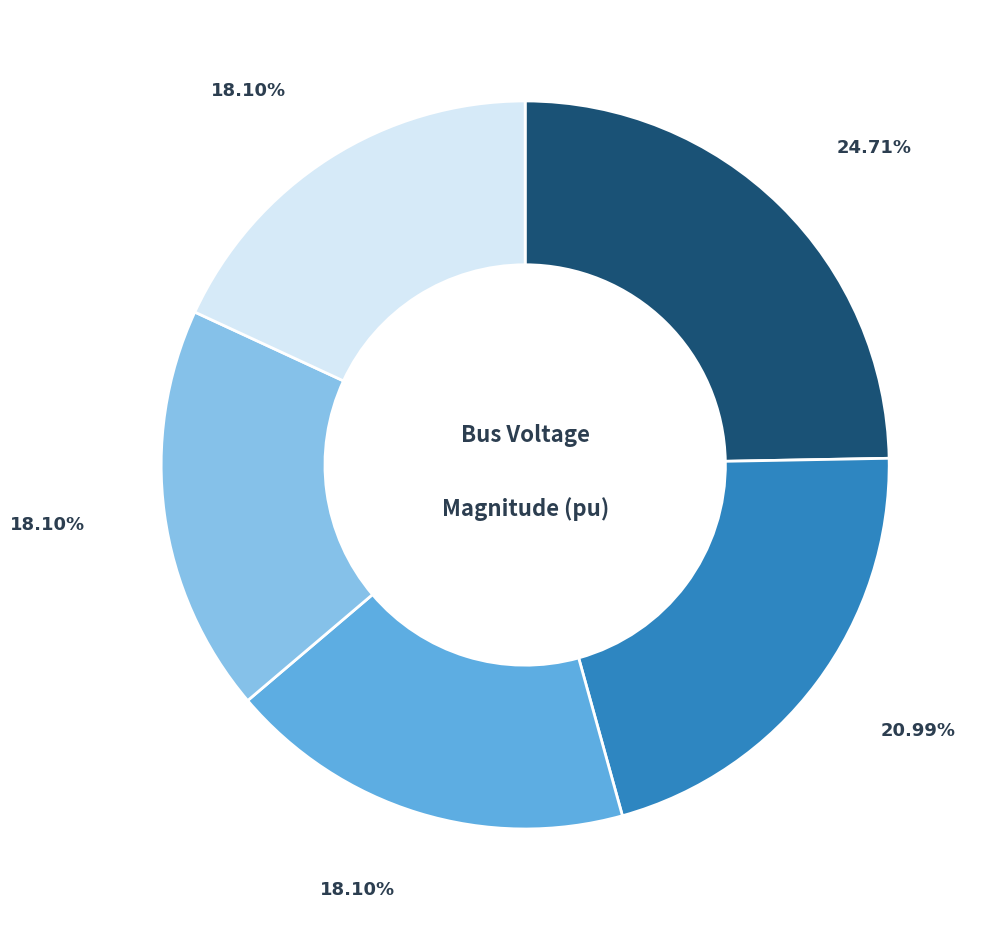

Is there a majority slice in this chart?

No